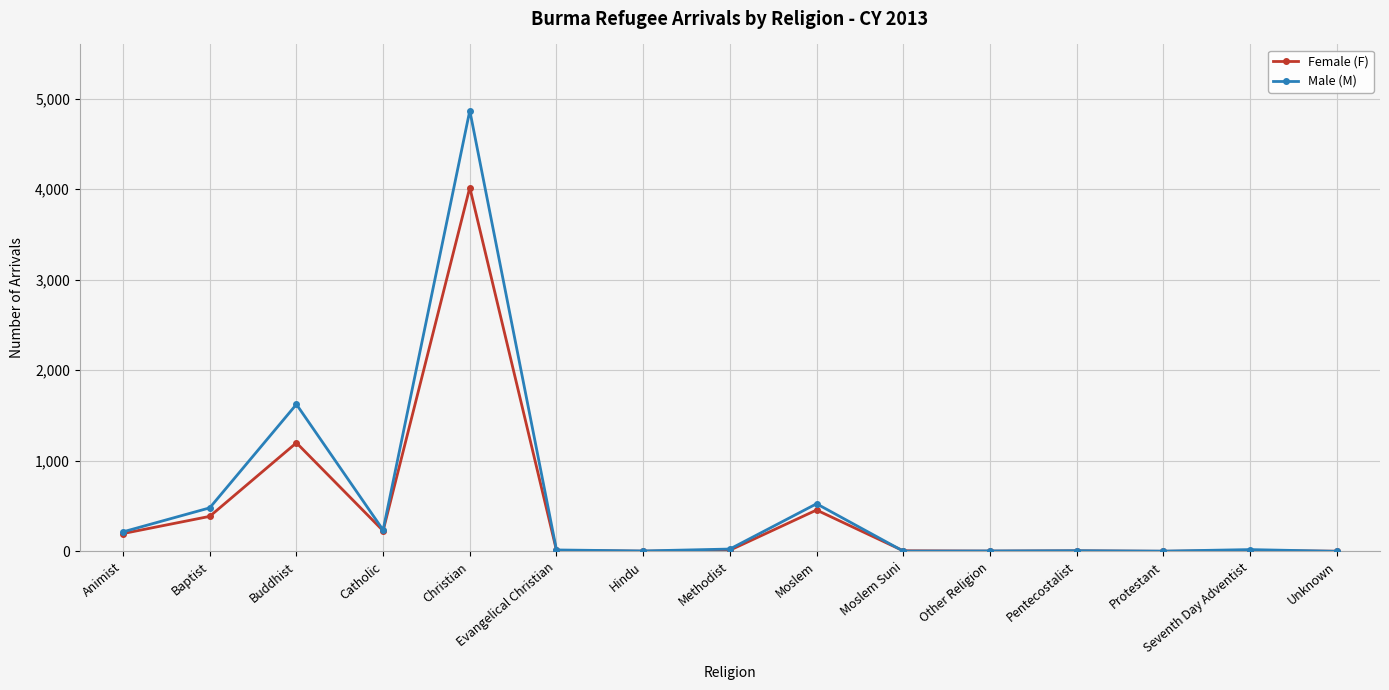

Rank the series by their average value, from lowest to highest.

Female (F), Male (M)